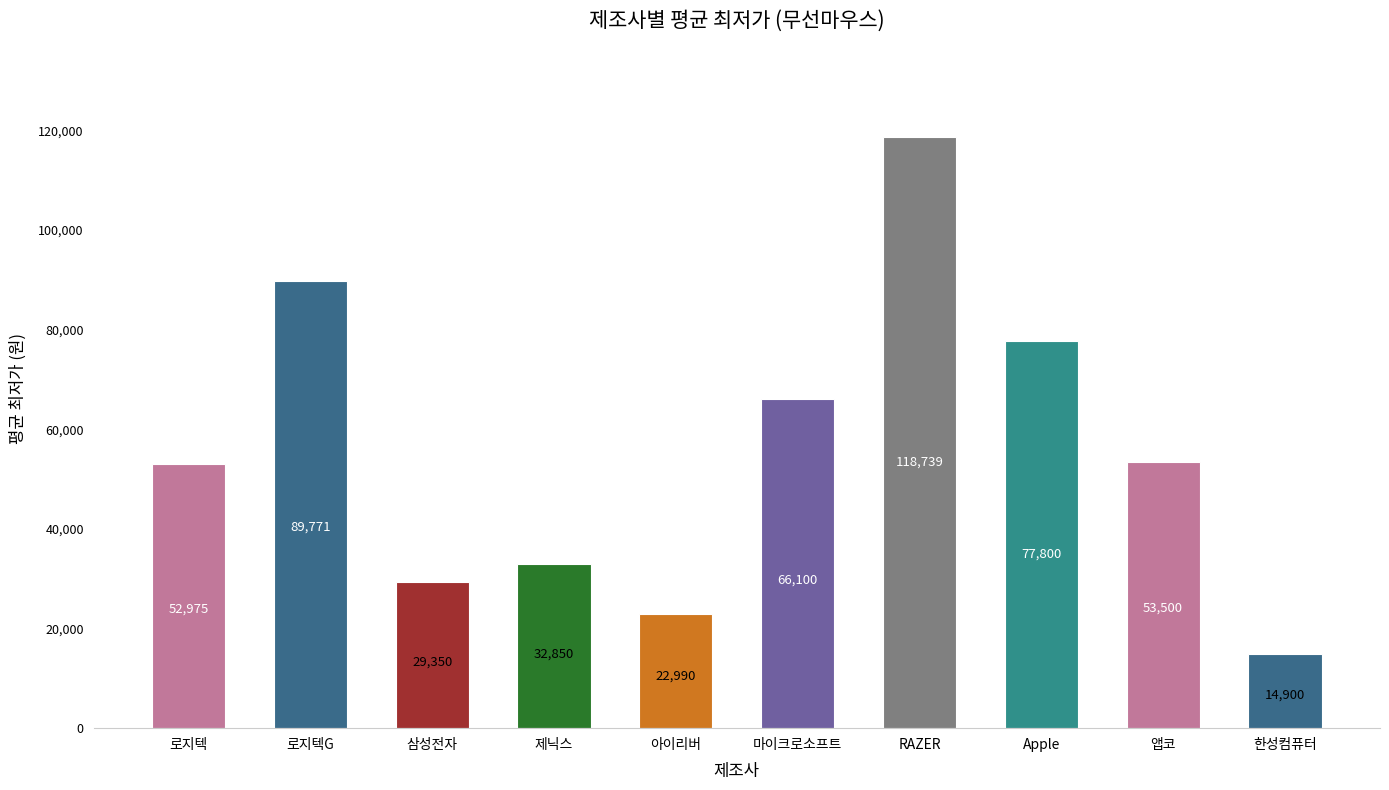

How many bars are there in total?

10